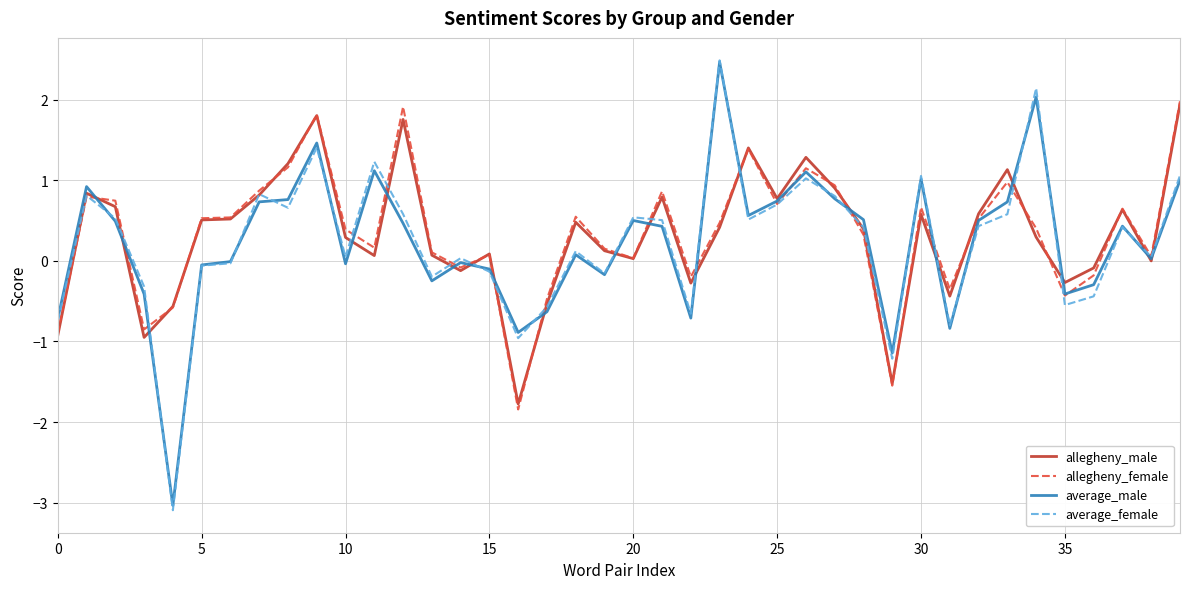

What are all the series names shown in the legend?

allegheny_male, allegheny_female, average_male, average_female